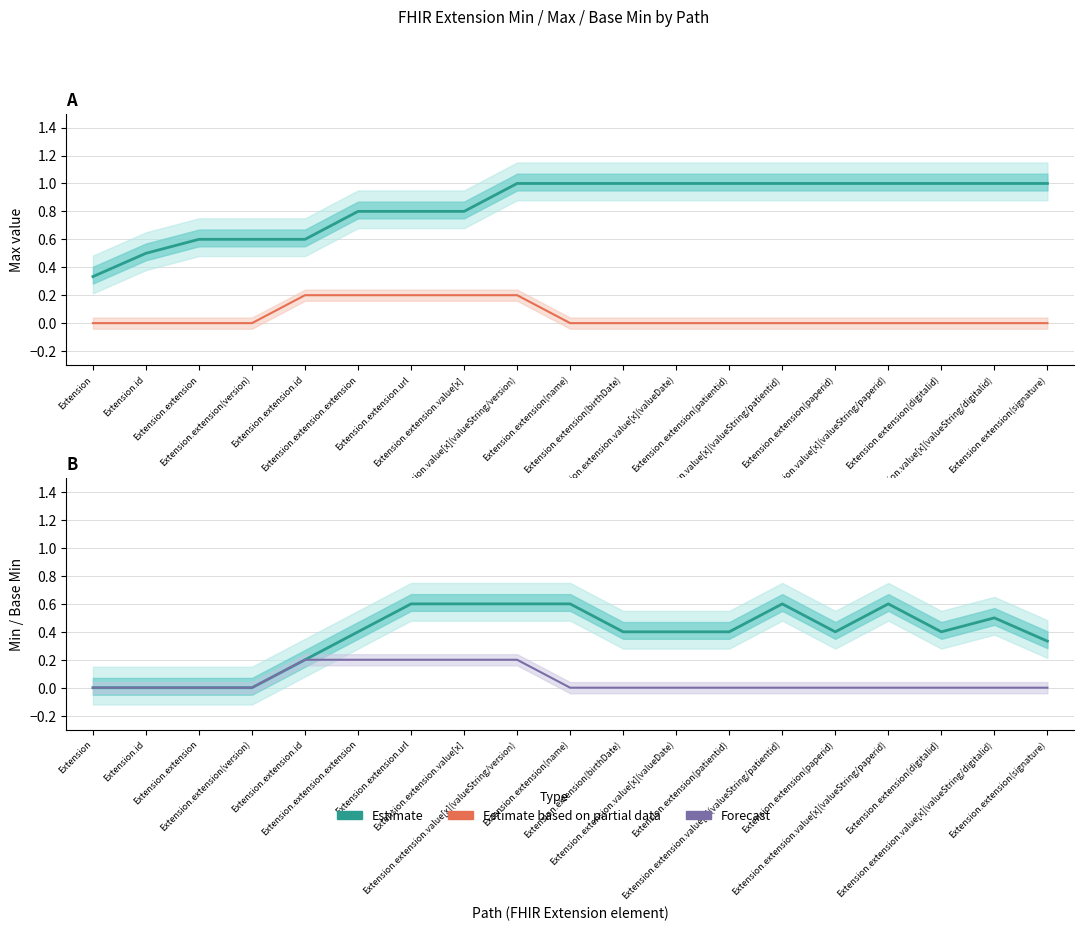

At which category is the sum across all series the highest?

Extension.extension.value[x](valueString/version)